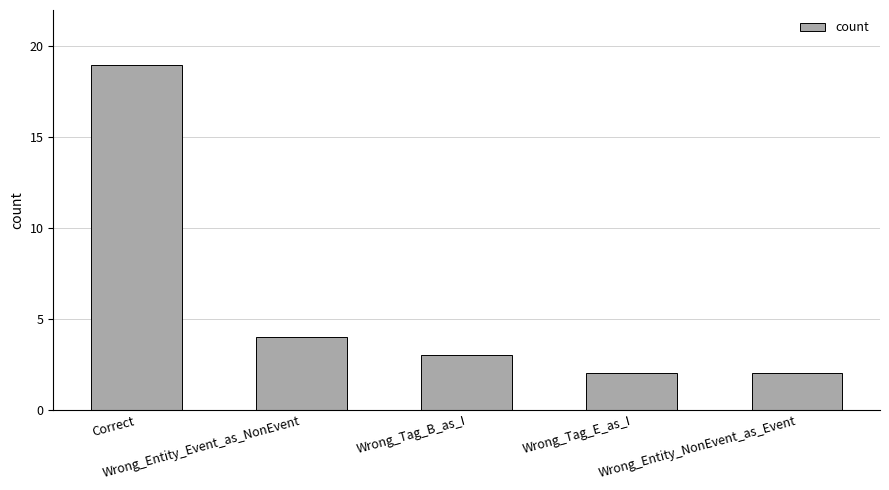

What is the change in value from Correct to Wrong_Entity_NonEvent_as_Event?

-17